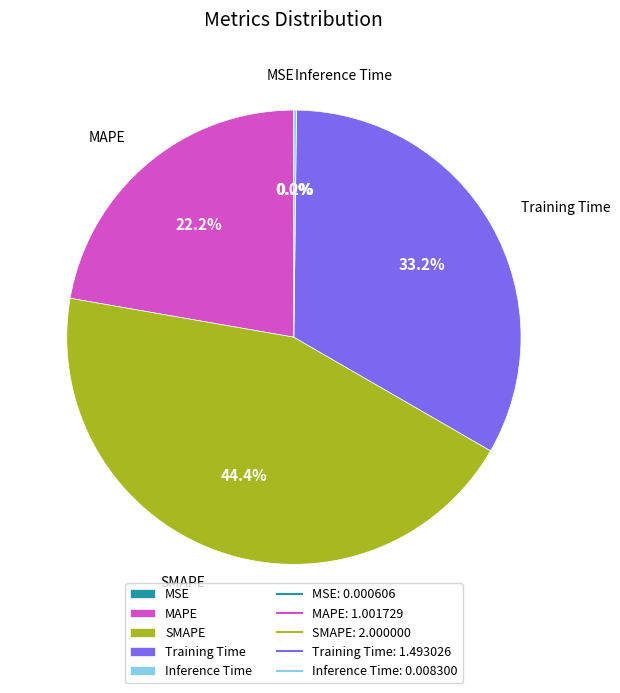

Which slice is the largest?

SMAPE